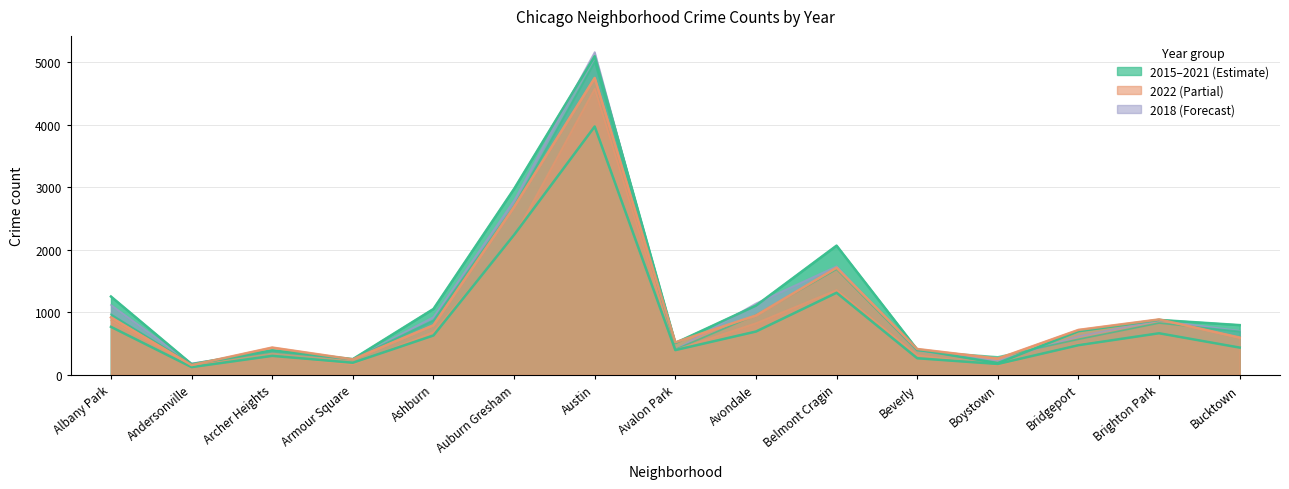

What is the difference between the maximum and minimum values in the 2017 series?

4924